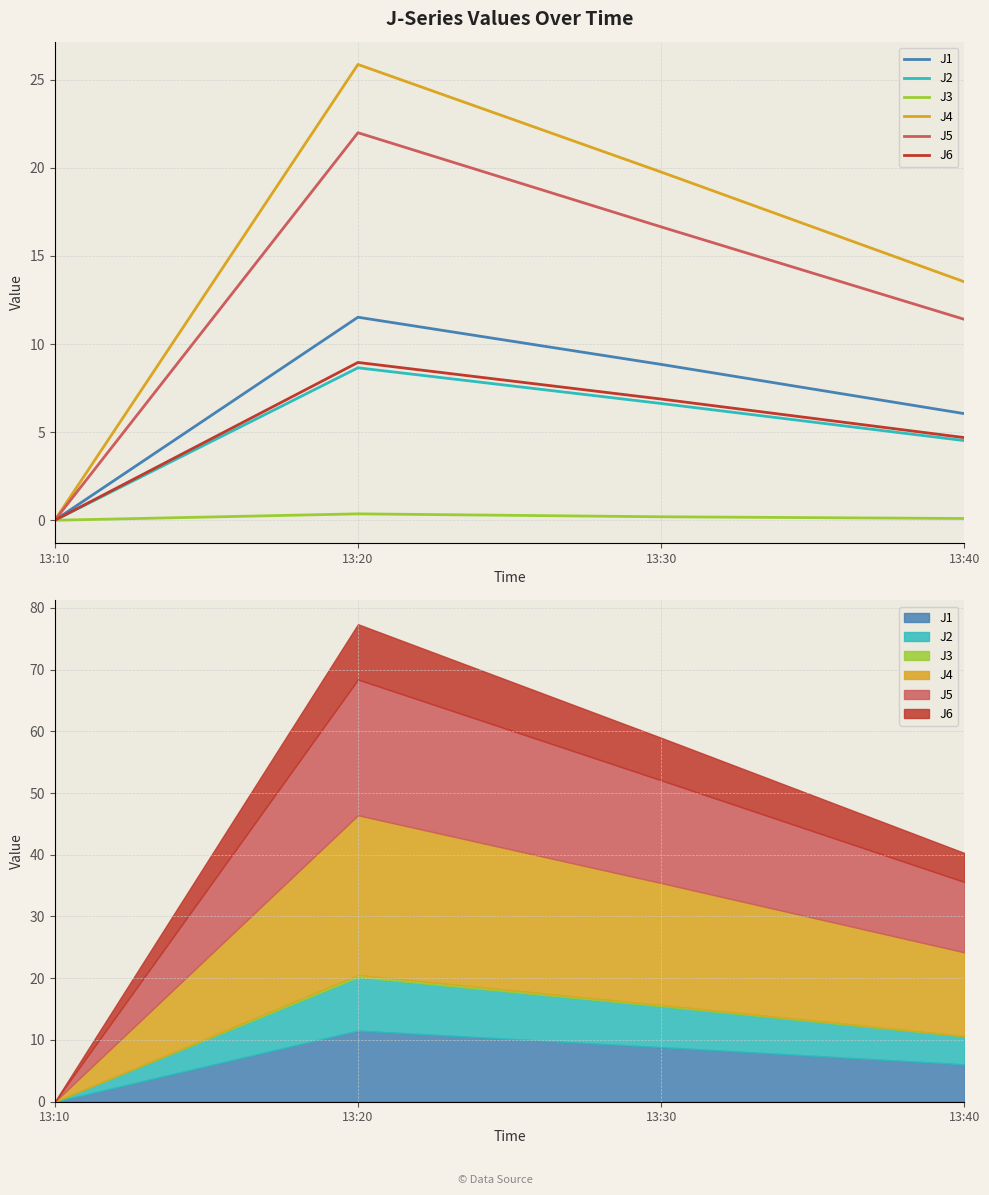

At which label is J6 closest to 4?

13:40